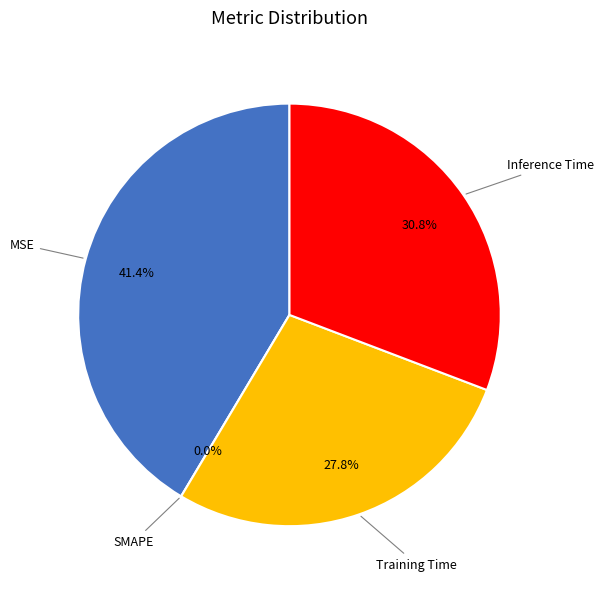

Combined, what portion of the pie is SMAPE and Training Time?

27.8%